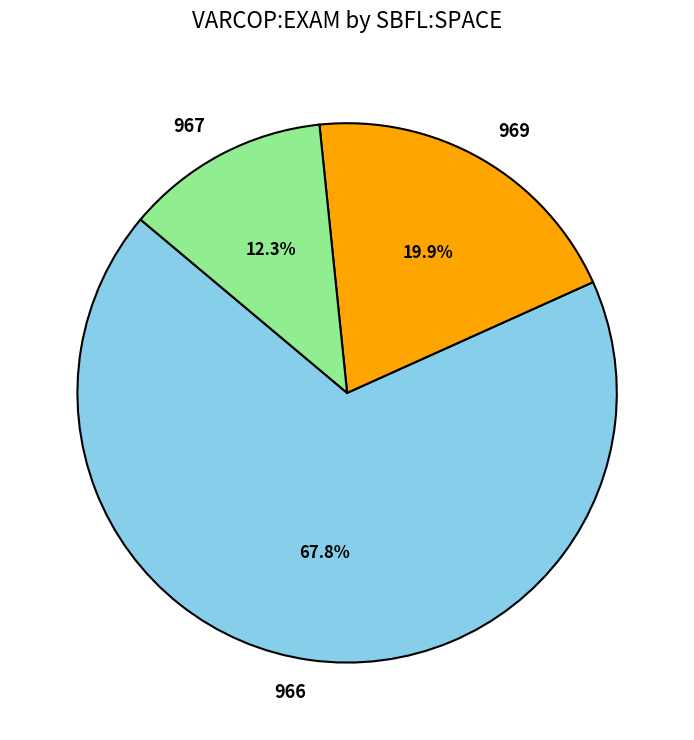

Combined, what portion of the pie is 967 and 966?

80.1%